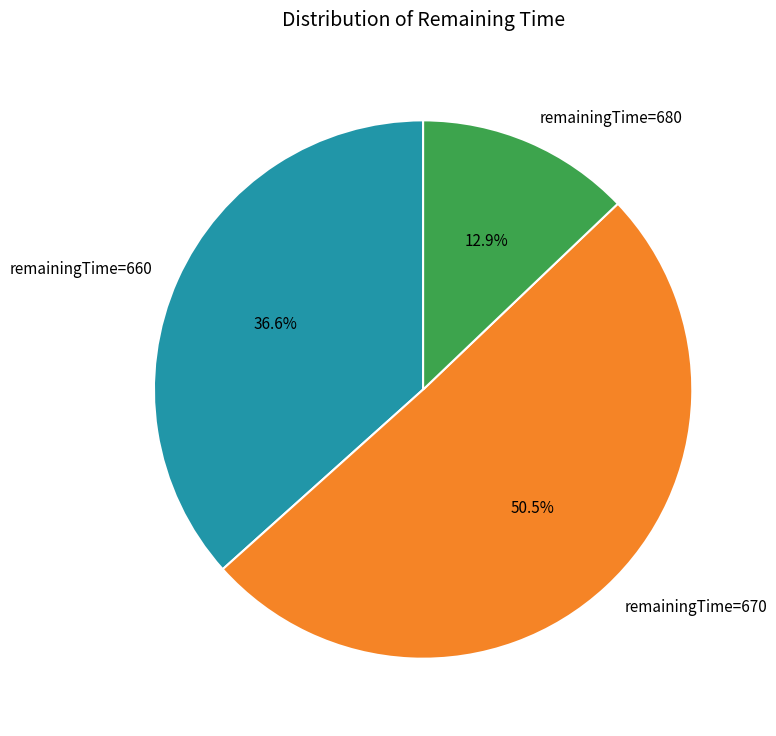

To the nearest percent, what portion does remainingTime=660 represent?

37%